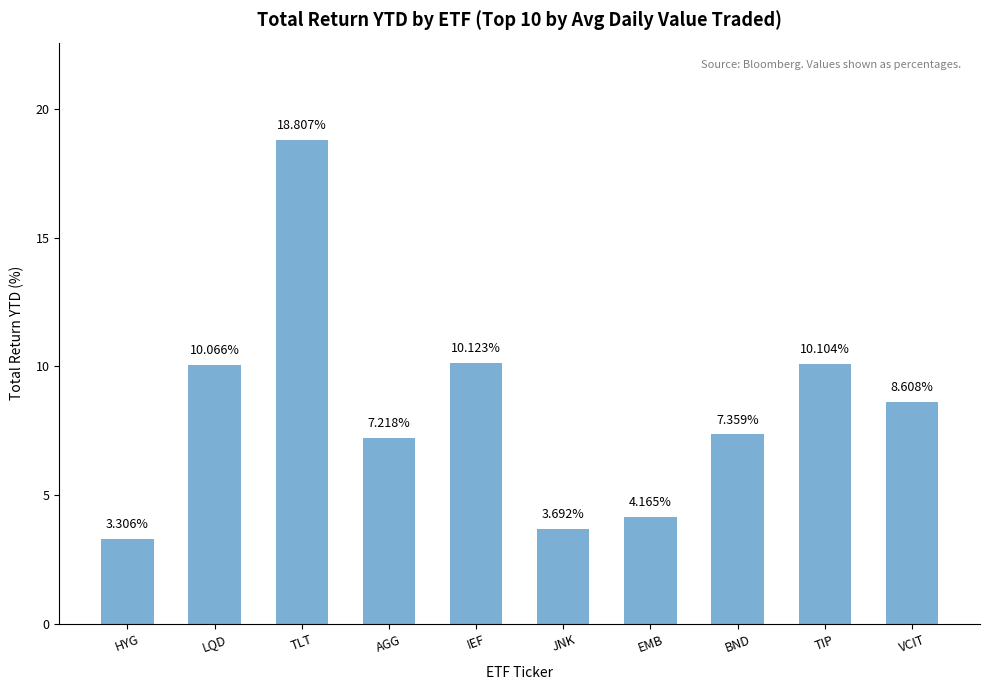

The value at AGG is 9.7. True or false?

False